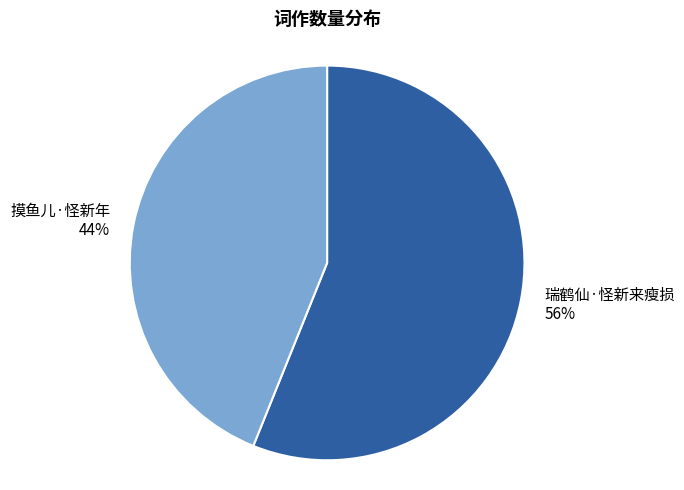

To the nearest percent, what percentage of the pie is 摸鱼儿·怪新年?

44%